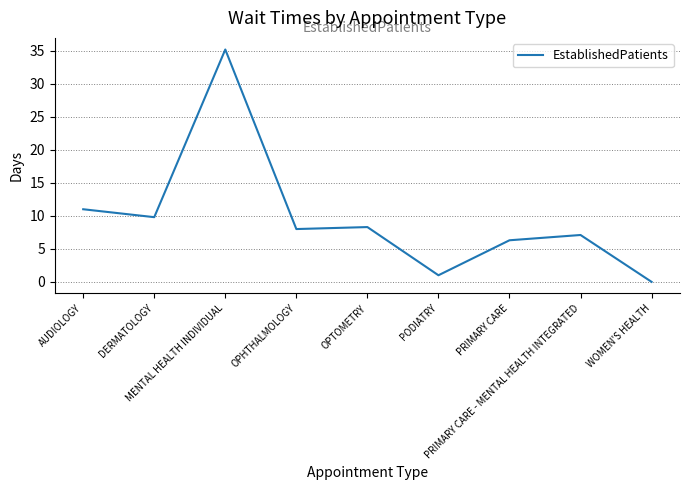

How many series are shown in this chart?

1